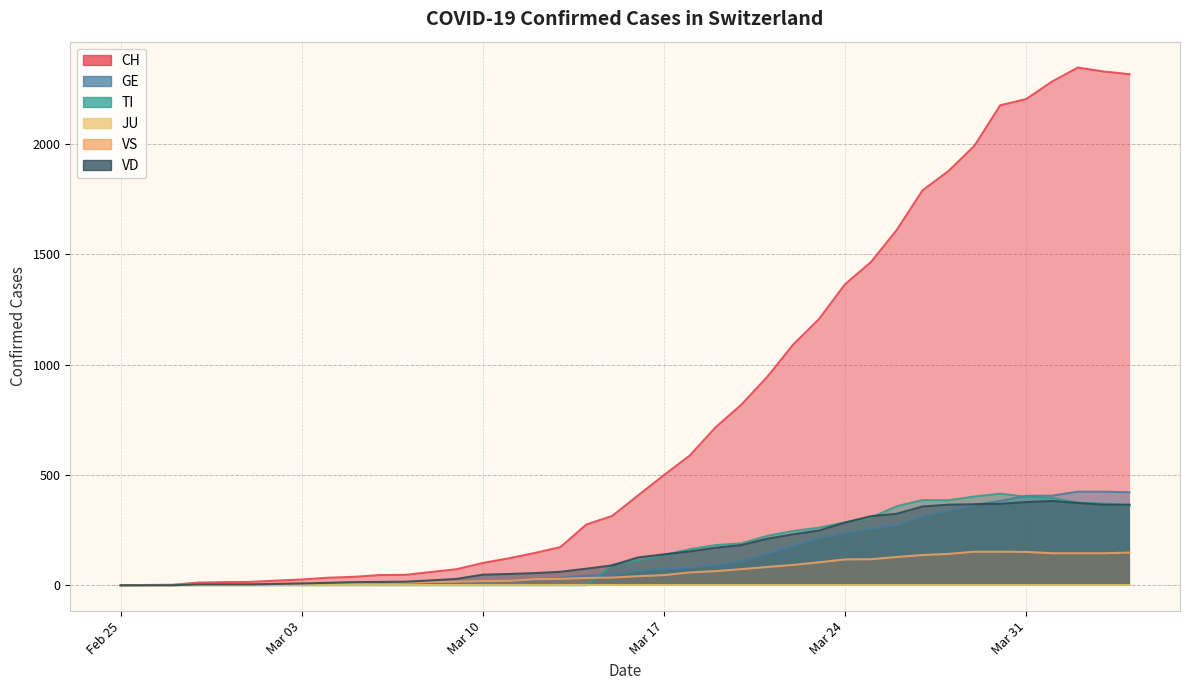

How many data points in TI are above 112?

19